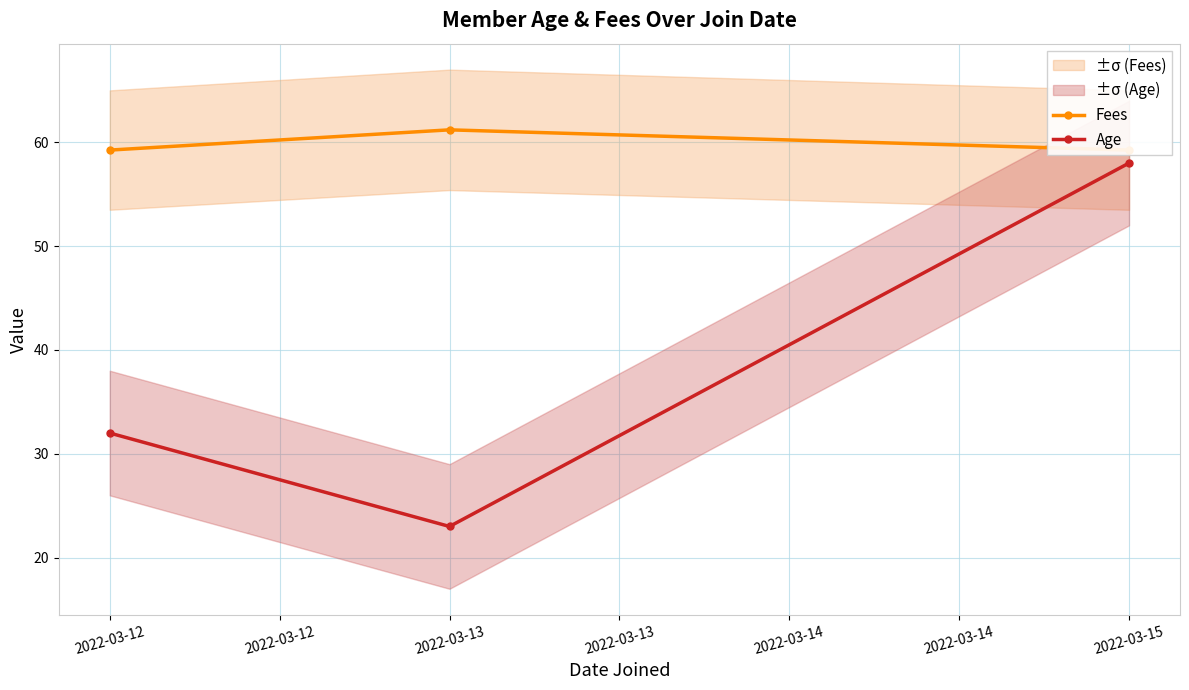

What is the average value of the Fees series?

59.9